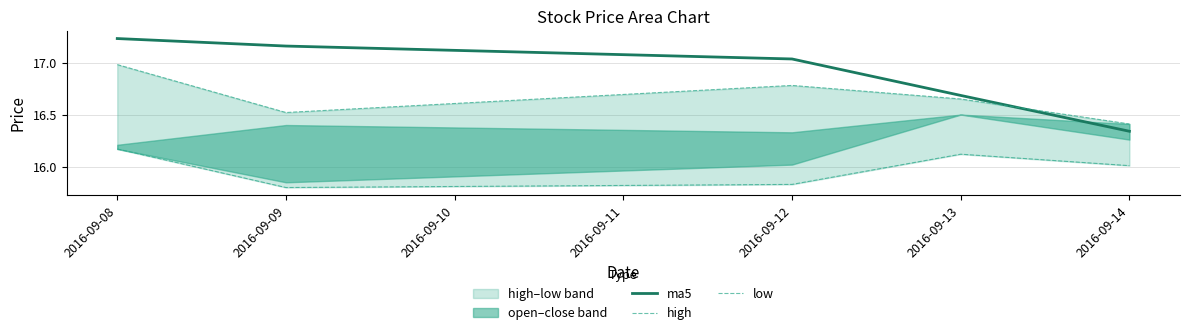

Rank the categories by ma5 value from highest to lowest.

2016-09-08, 2016-09-09, 2016-09-12, 2016-09-13, 2016-09-14